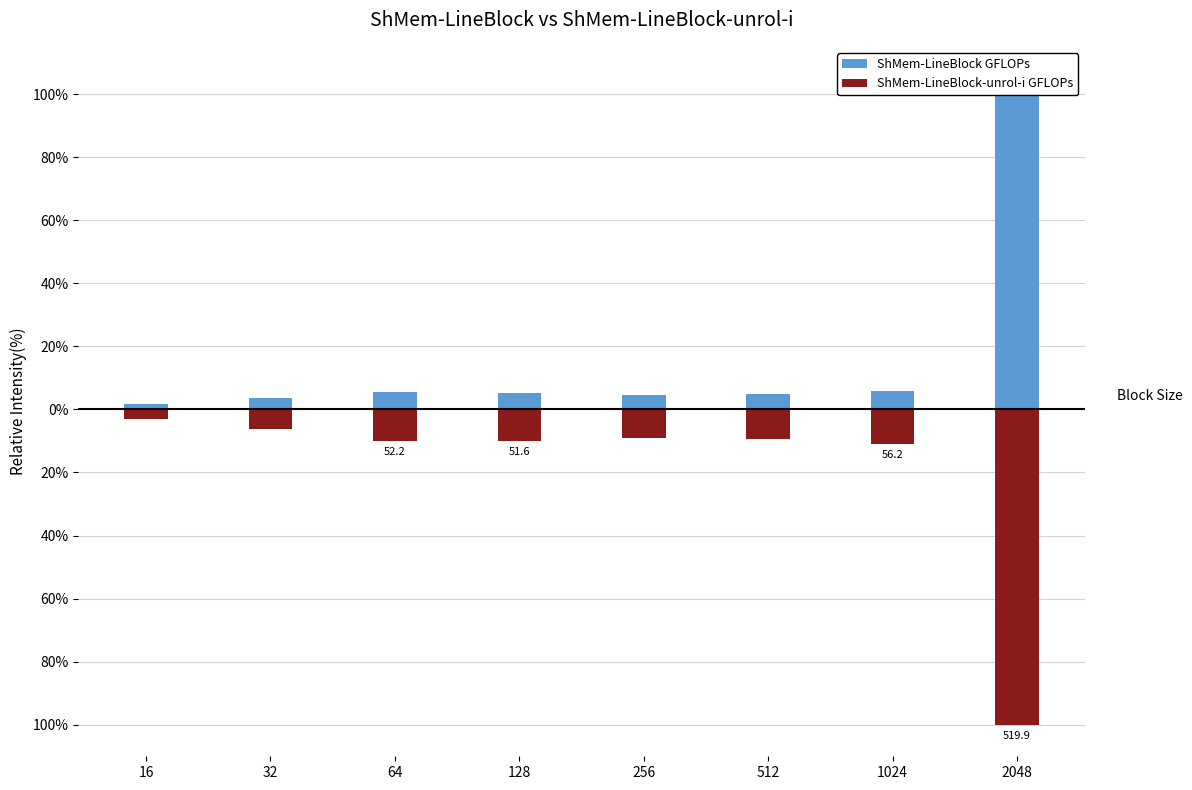

Count the number of categories in the chart.

8